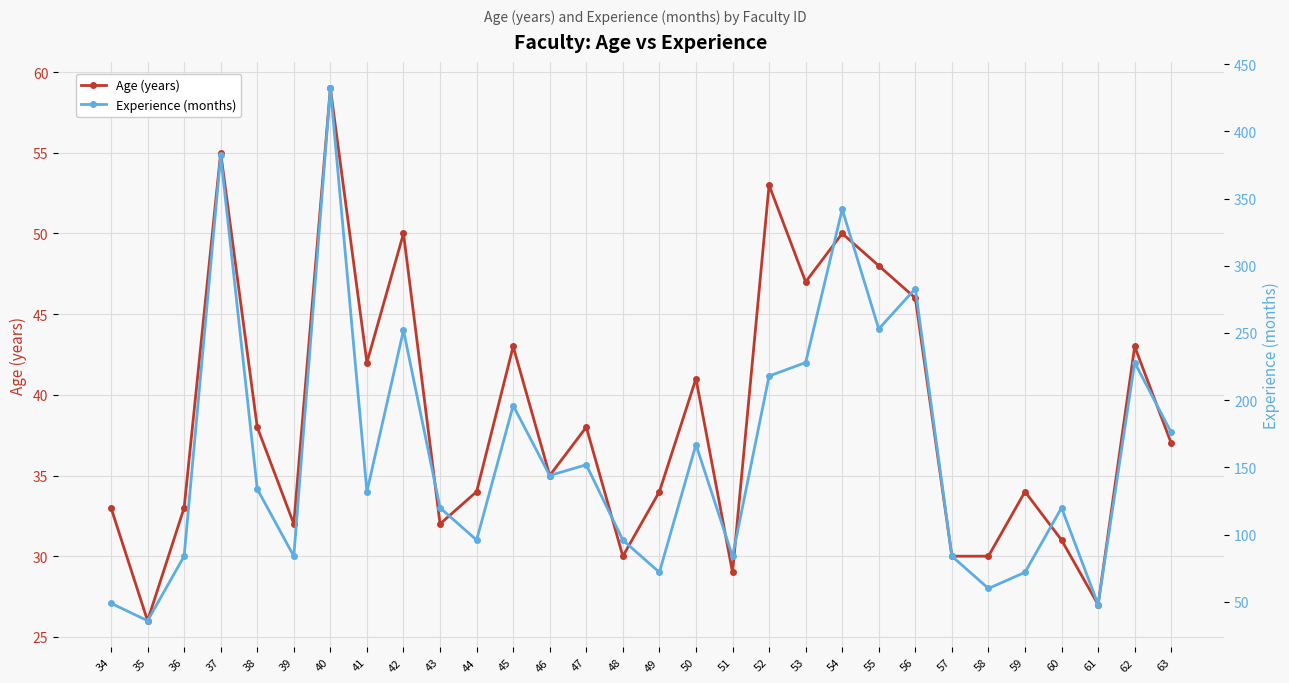

The value of Experience (months) at 42 is 252. True or false?

True